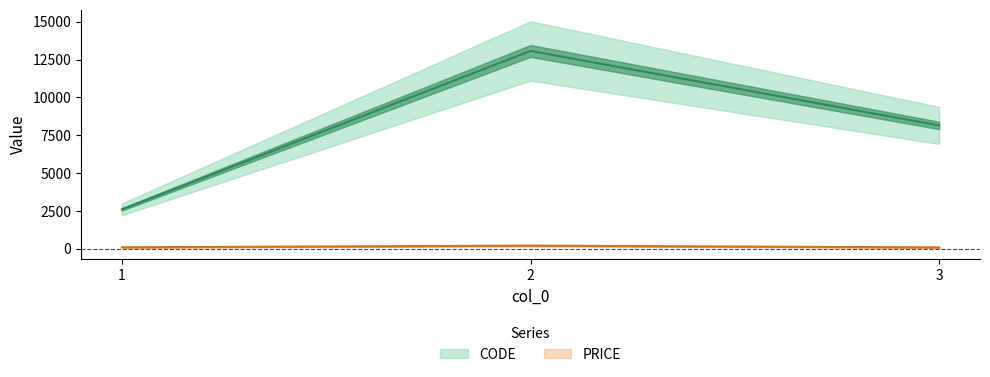

What is the spread (max minus min) of values at 2?

12864